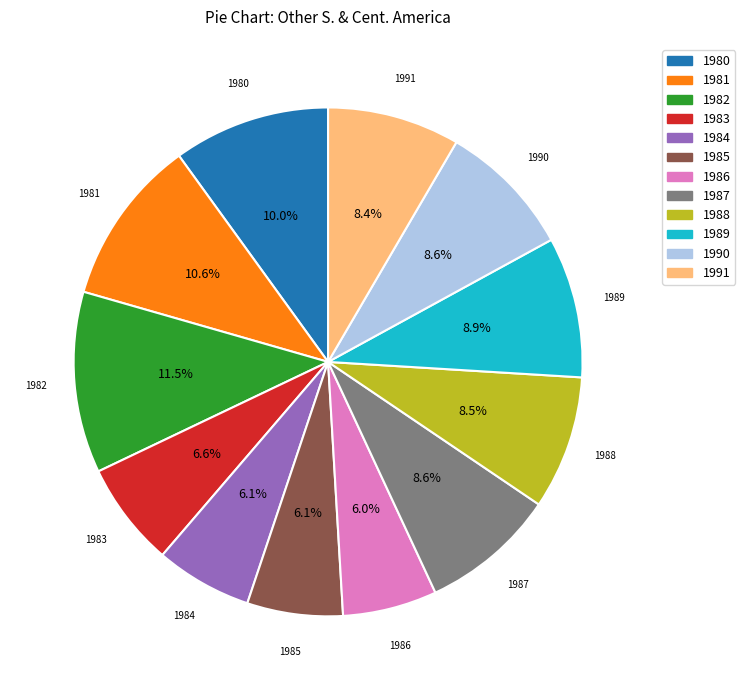

Do 1989 and 1985 together represent more than half of the pie?

No